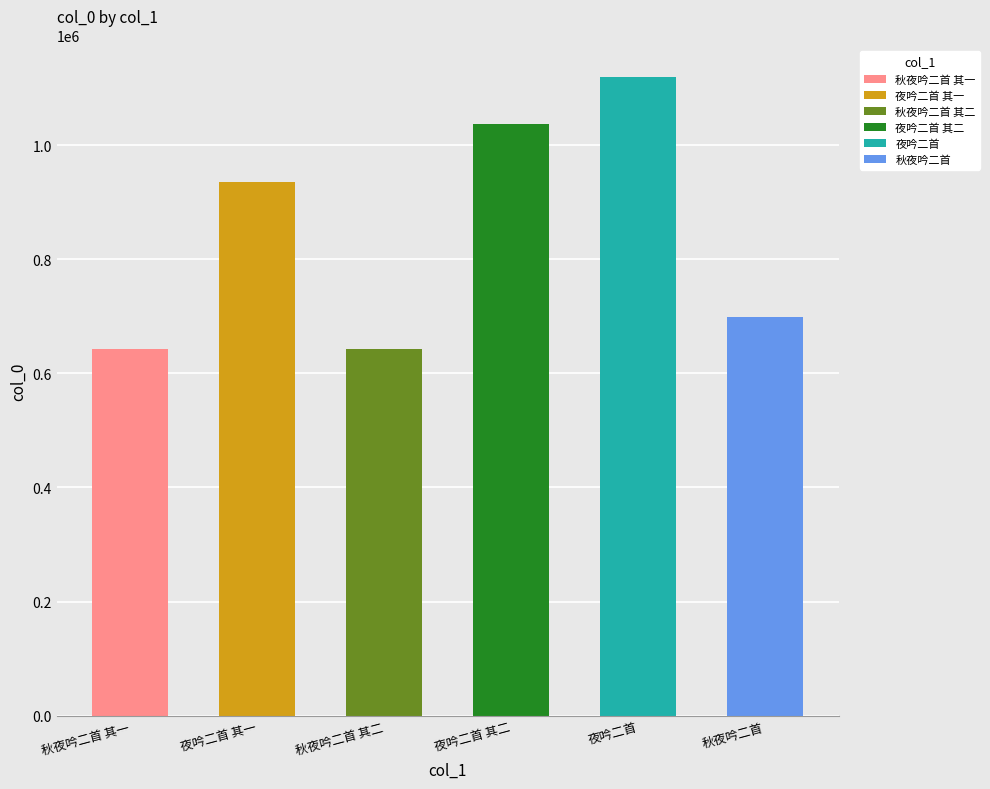

Reading left to right, list all the values displayed in this chart.

秋夜吟二首 其一=642633	夜吟二首 其一=936006	秋夜吟二首 其二=642634	夜吟二首 其二=1037282	夜吟二首=1118471	秋夜吟二首=697930